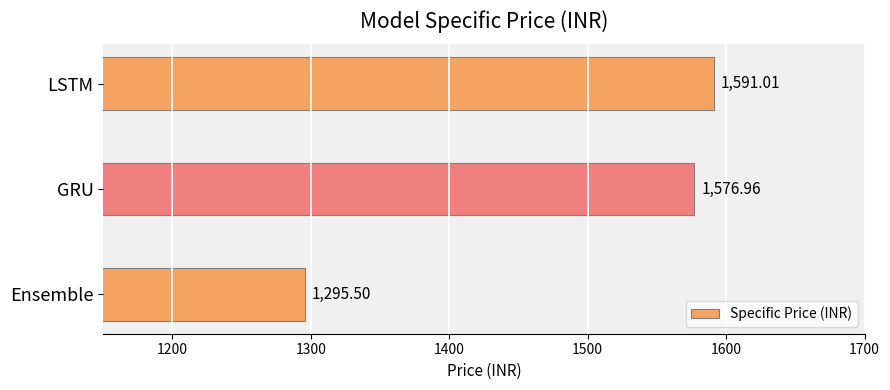

What is the label of the 2nd bar from the top?

GRU